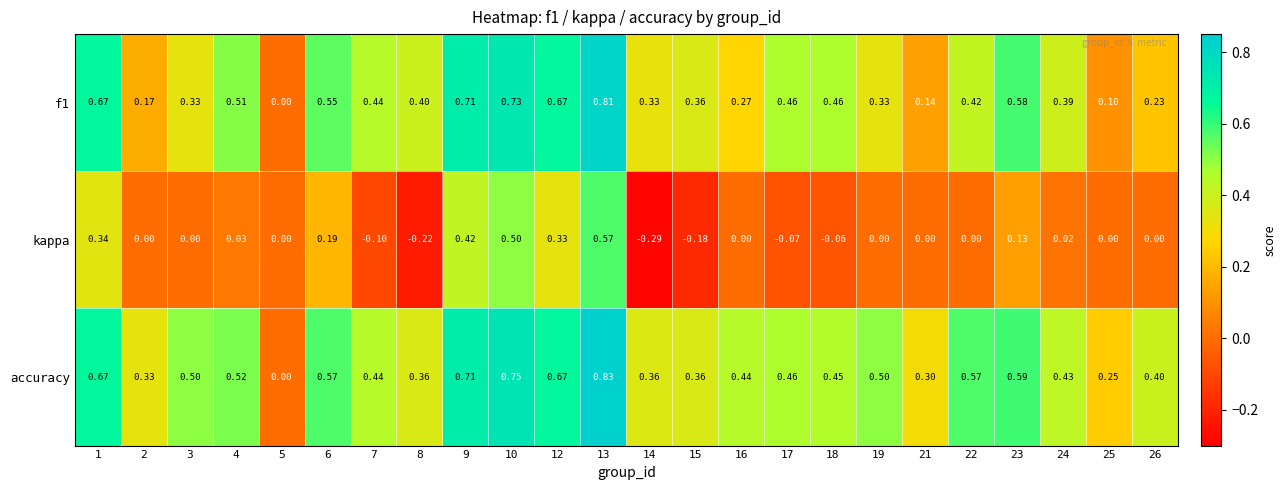

How many series are shown in this chart?

3